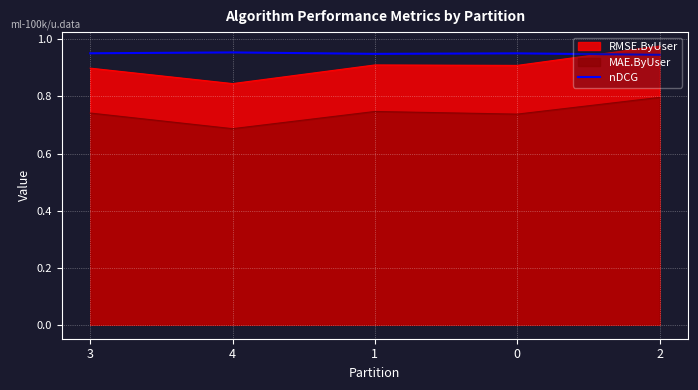

What is the greatest value displayed?

1.0